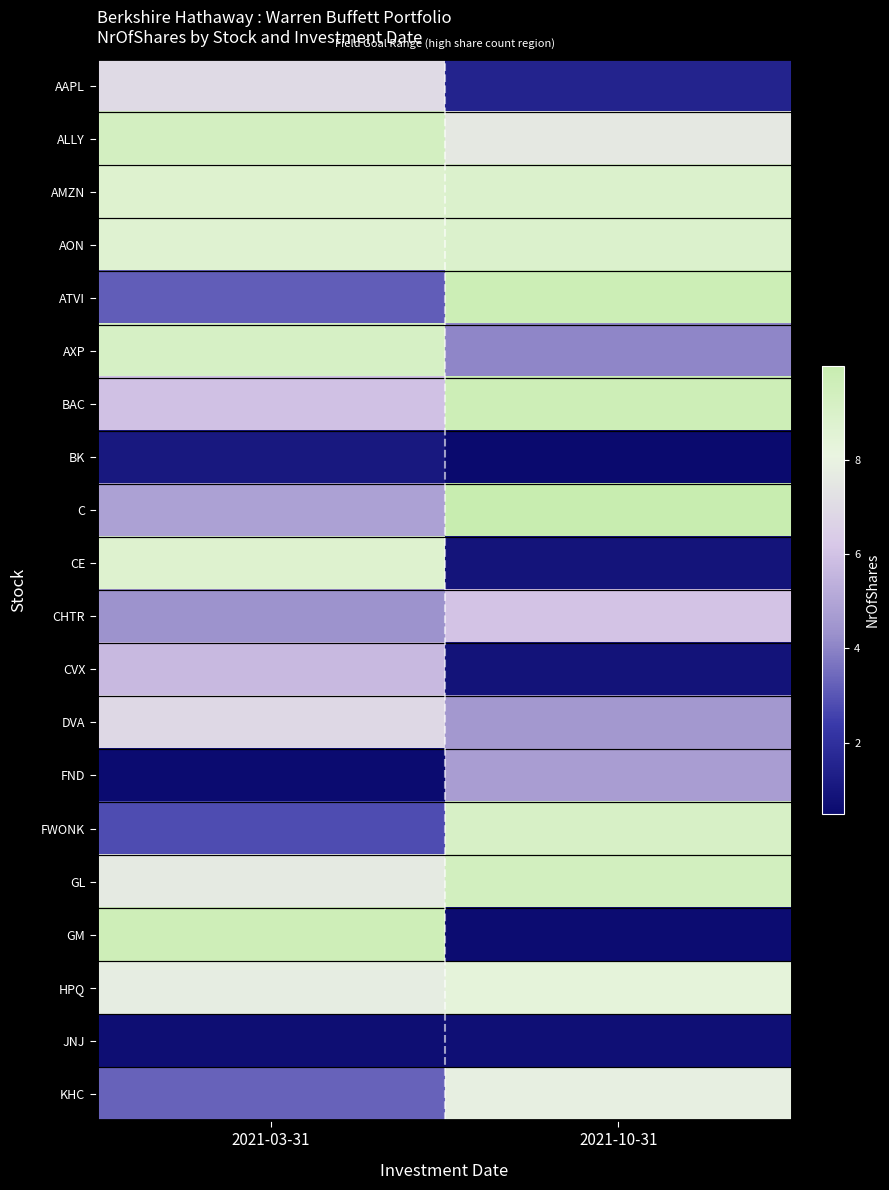

At how many categories does at least one series exceed 14737940?

2